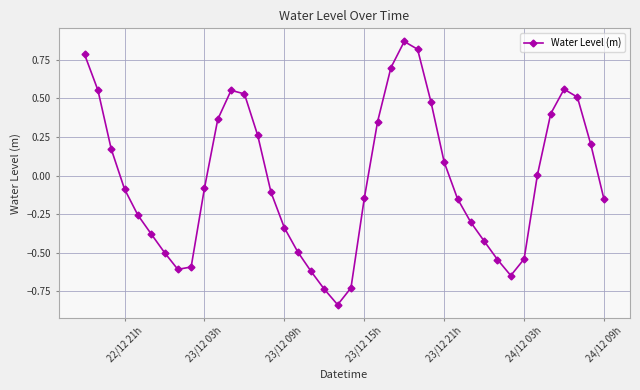

How many interior local peaks (higher than both neighbors) does the data have?

3